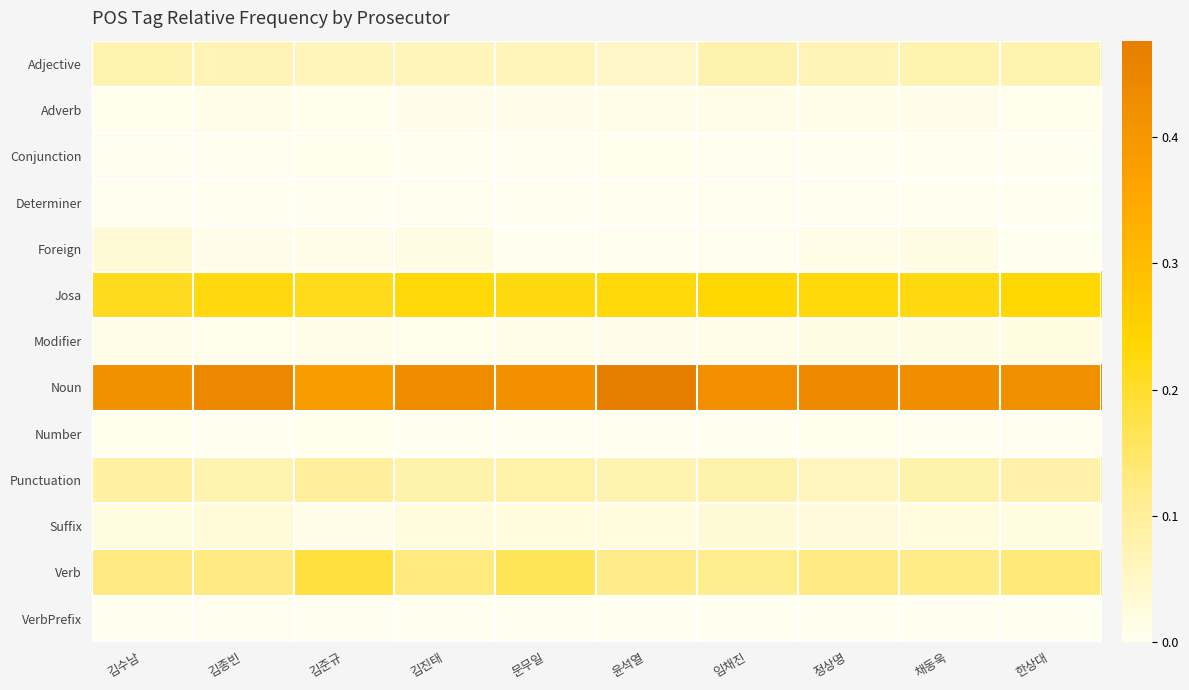

Between 김진태 and 한상대, which is larger?

한상대